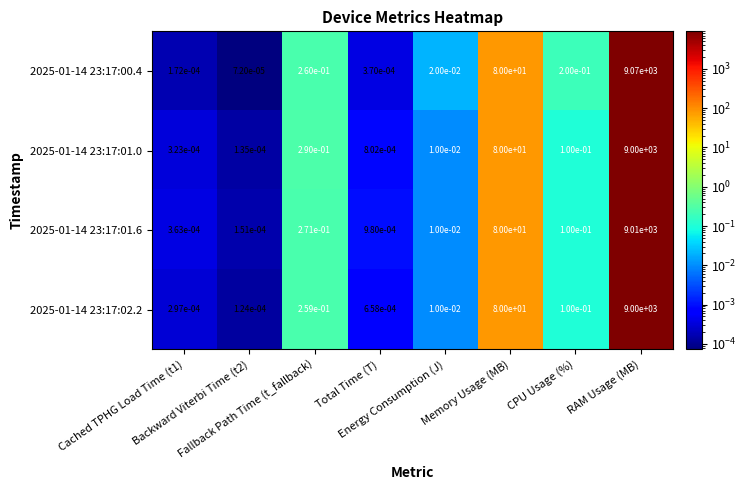

At which category is the sum across all series the highest?

RAM Usage (MB)